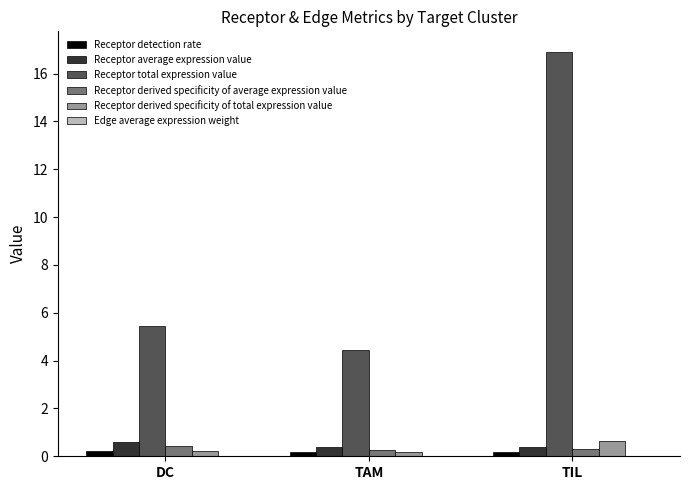

The value of Receptor total expression value at TAM is 4.4. True or false?

True